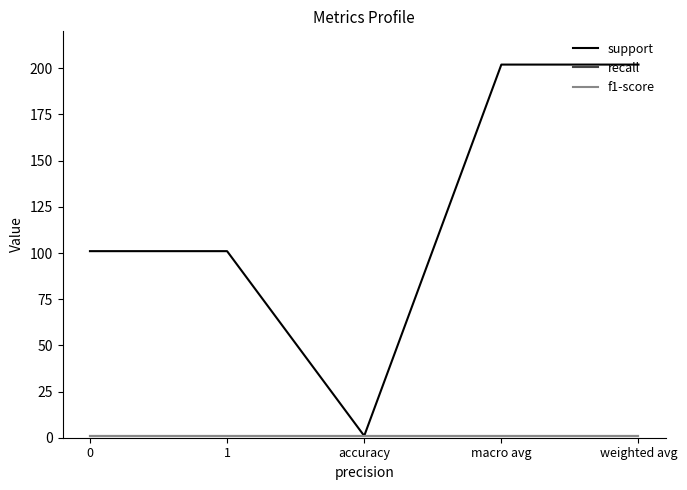

True or false: support and recall cross at least once.

False